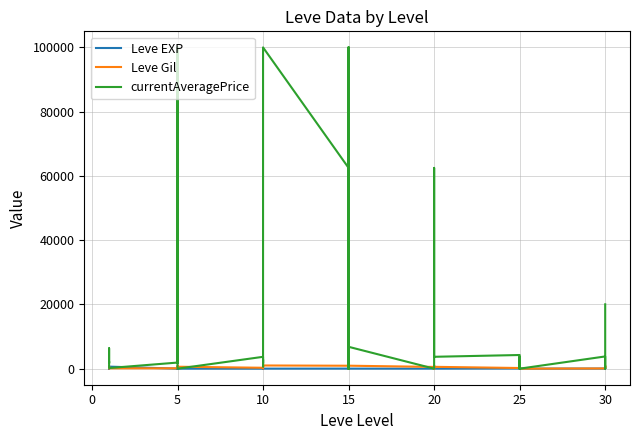

How many distinct data groups are displayed?

3